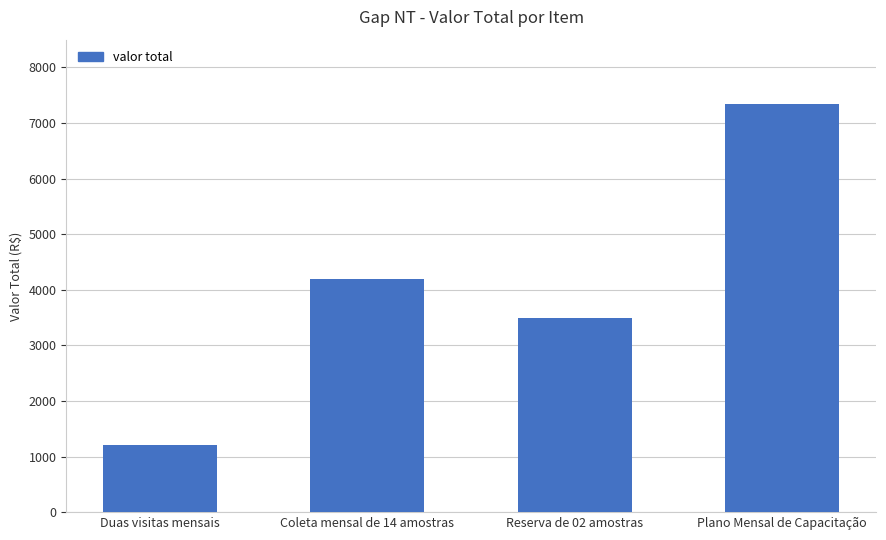

Rank the categories by value from highest to lowest.

Plano Mensal de Capacitação, Coleta mensal de 14 amostras, Reserva de 02 amostras, Duas visitas mensais